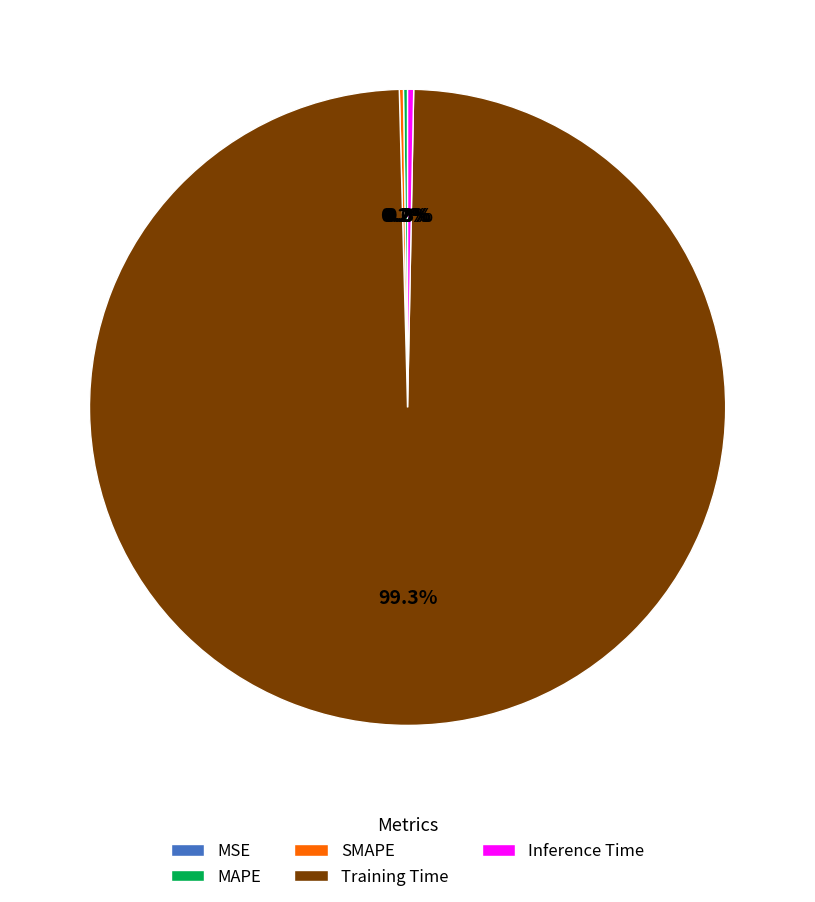

Which slice is the largest?

Training Time